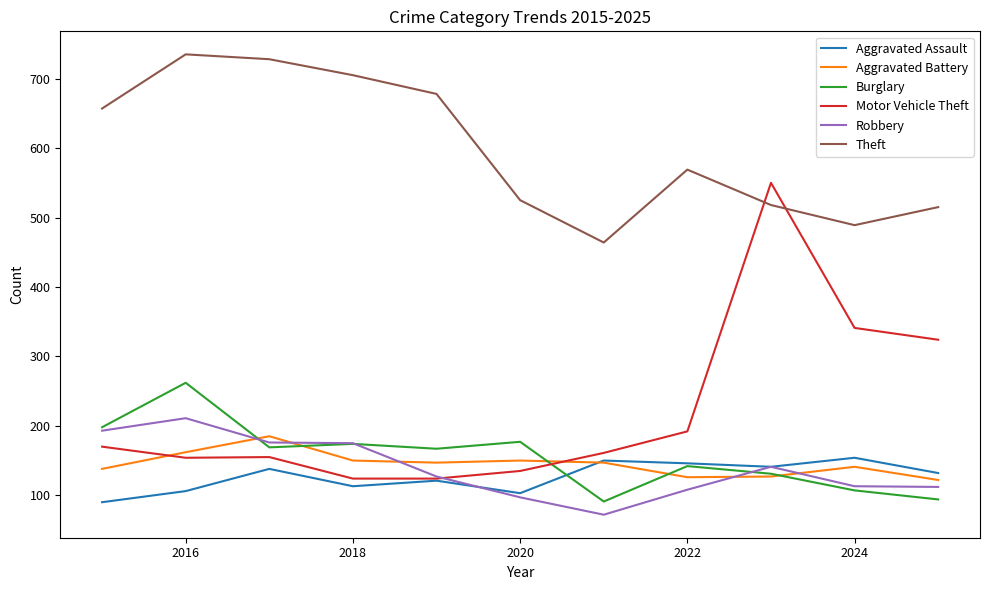

What is the maximum value for Motor Vehicle Theft?

550